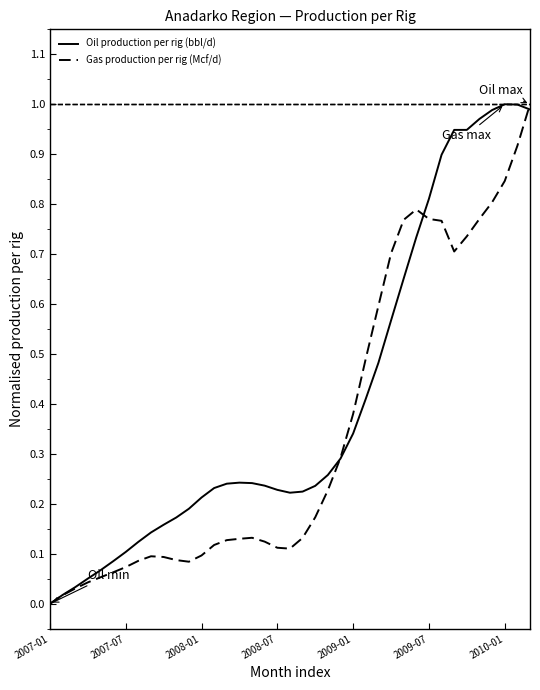

After their last crossing, which series has the higher values: Oil production per rig (bbl/d) or Gas production per rig (Mcf/d)?

Gas production per rig (Mcf/d)